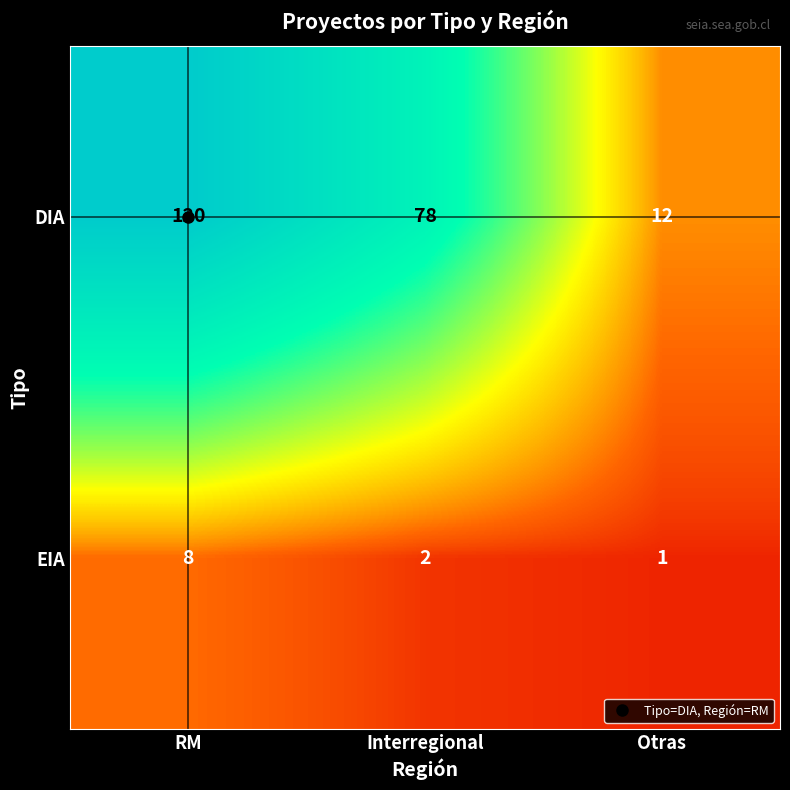

What is the difference between the highest and lowest values at Interregional?

76